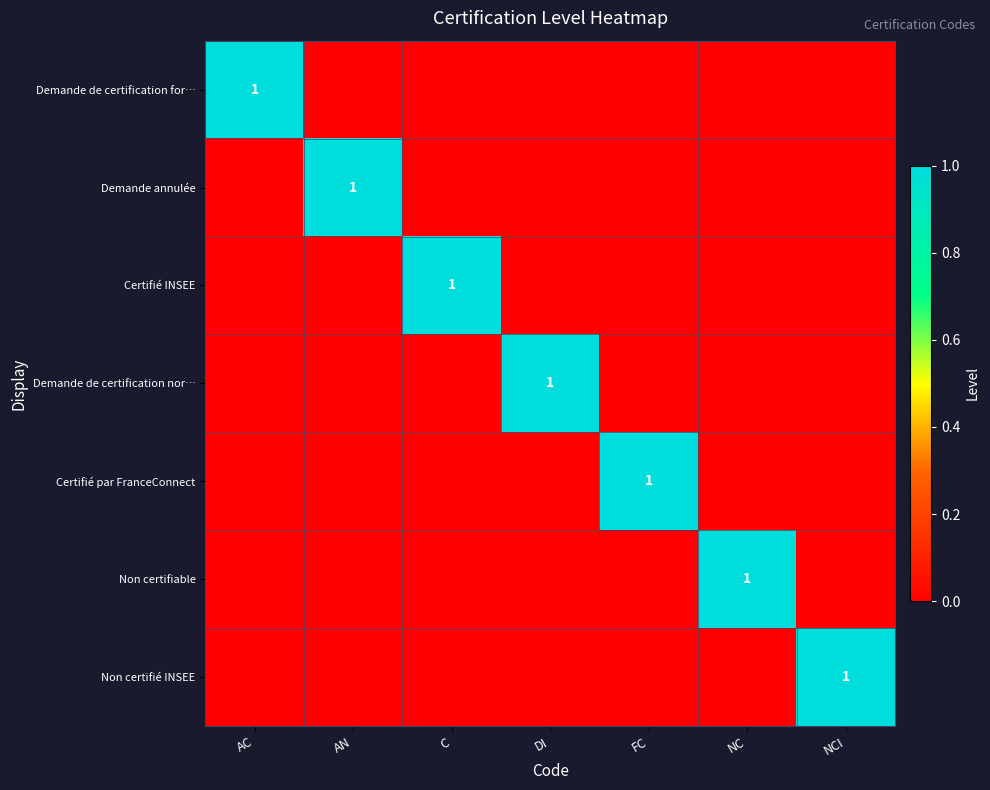

True or false: Non certifié INSEE has a value of 1 at NCI.

False